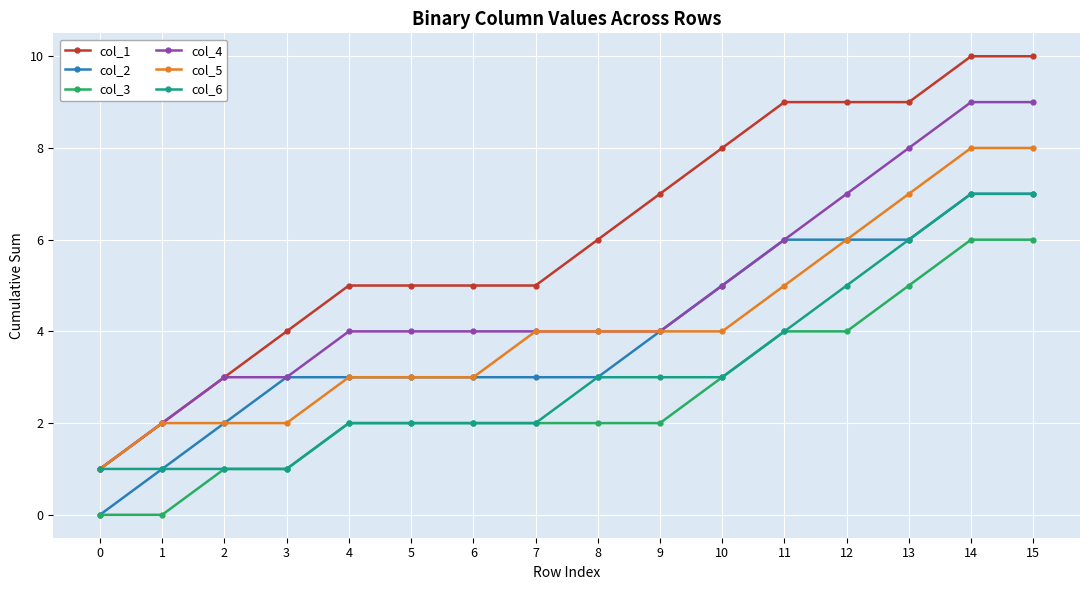

True or false: col_2 and col_1 cross at least once.

False